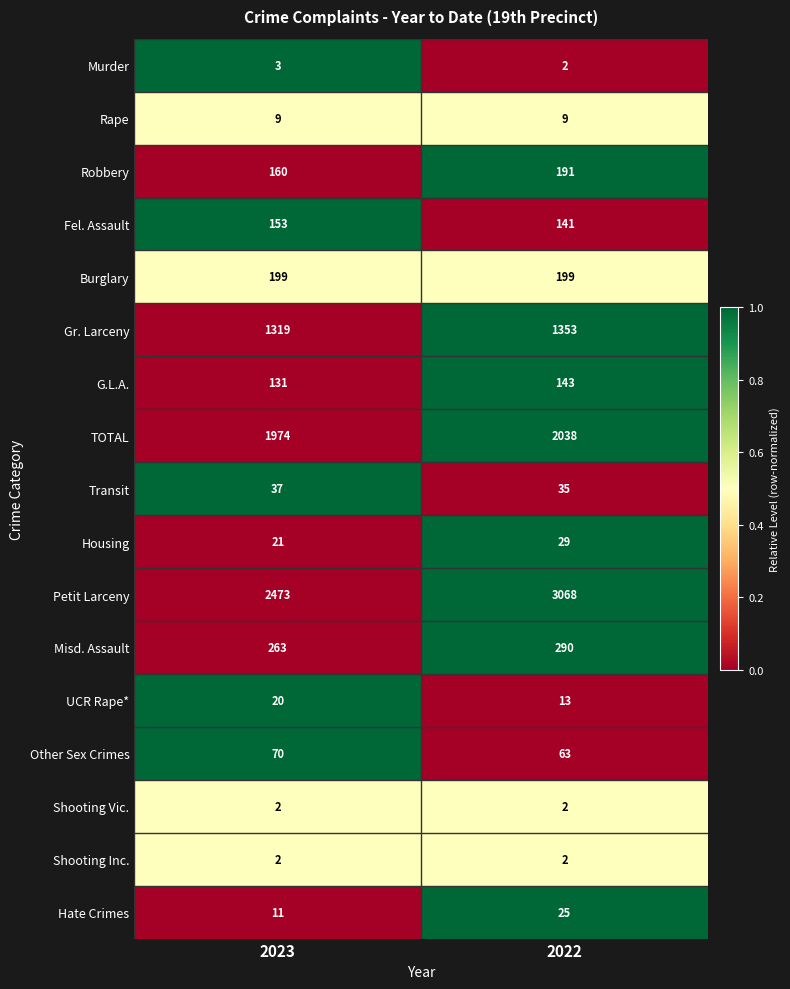

List the labels in order of TOTAL value, largest first.

2022, 2023